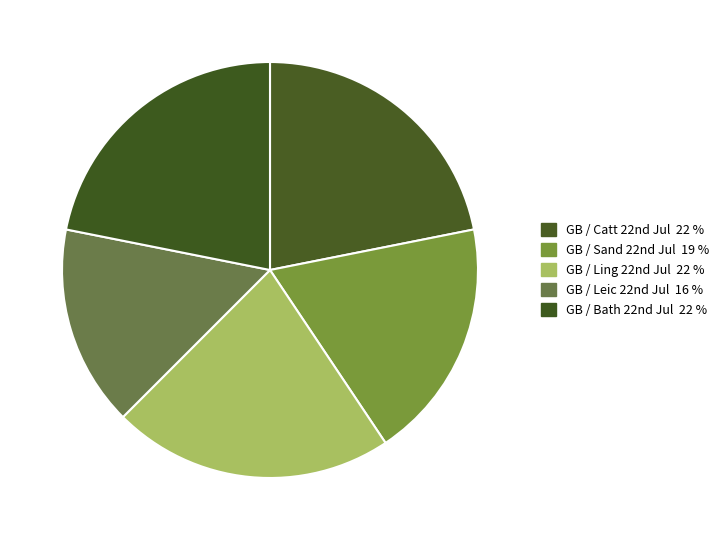

Is there any slice that represents more than half of the pie?

No